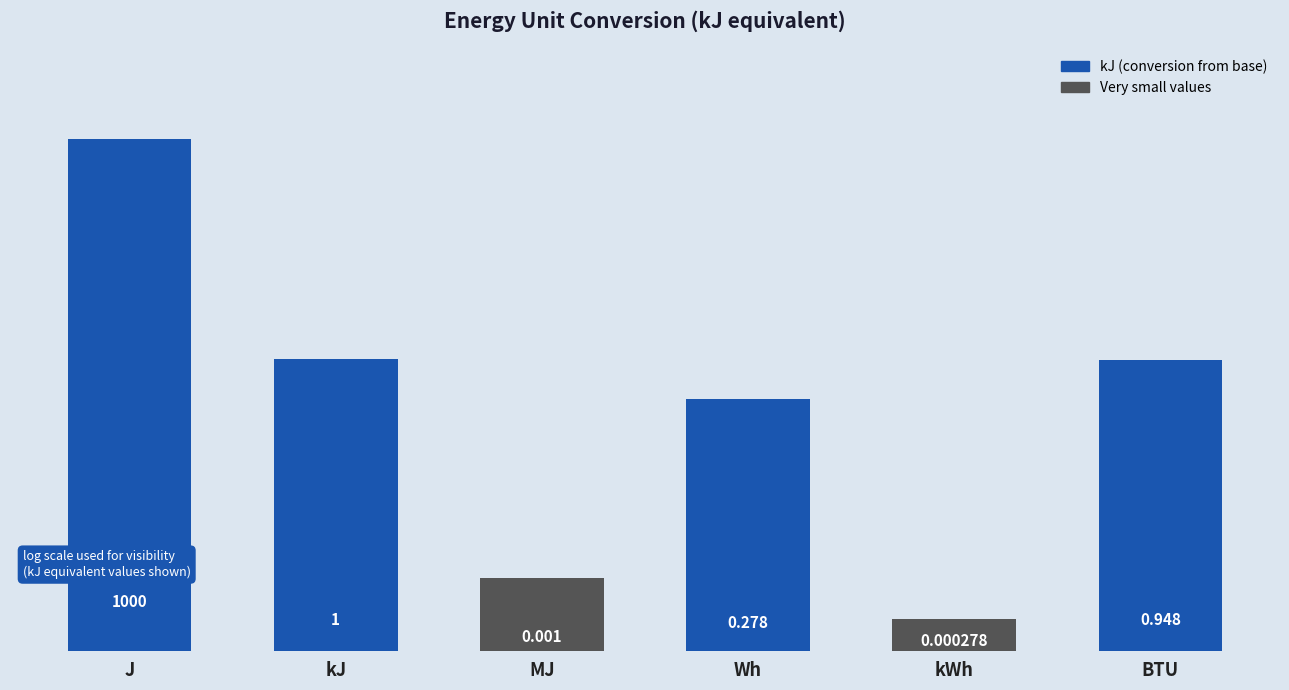

Are the bars horizontal?

No